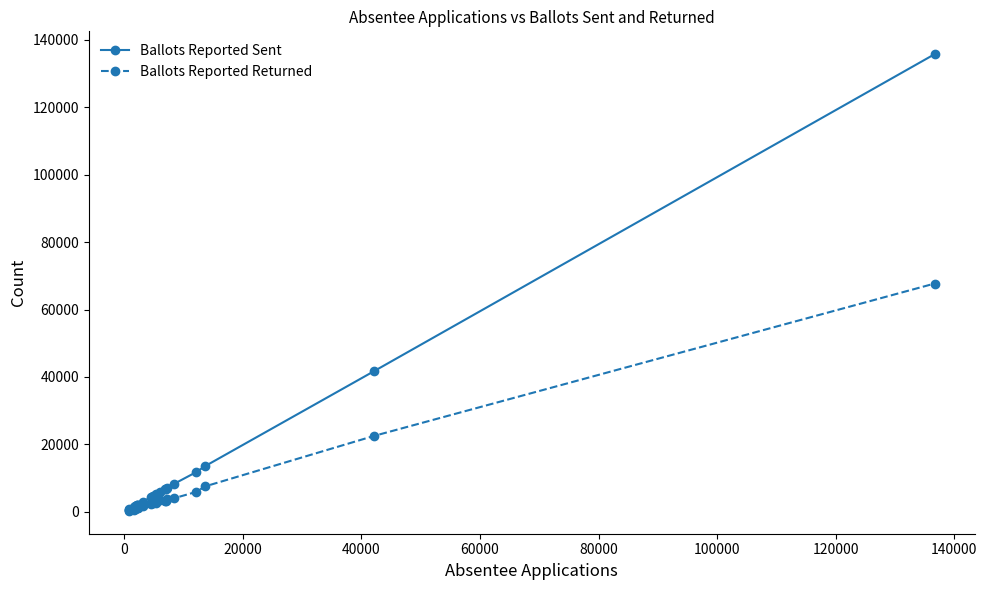

List the series in order of their overall mean, lowest first.

Ballots Reported Returned, Ballots Reported Sent